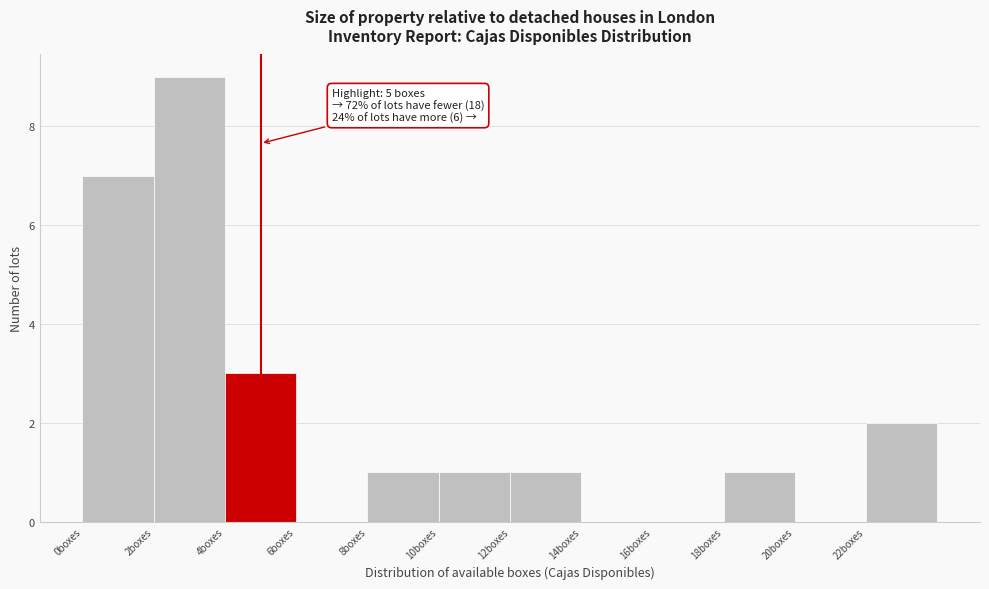

Which range on the x-axis has the tallest bar?

2 to 4